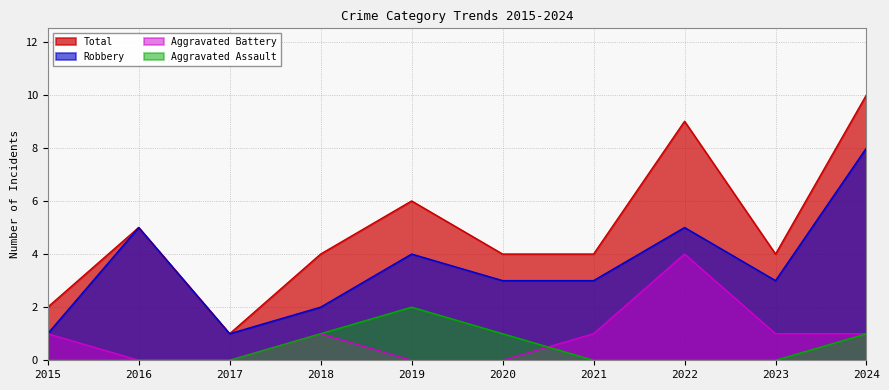

How many lines are shown in the chart?

4